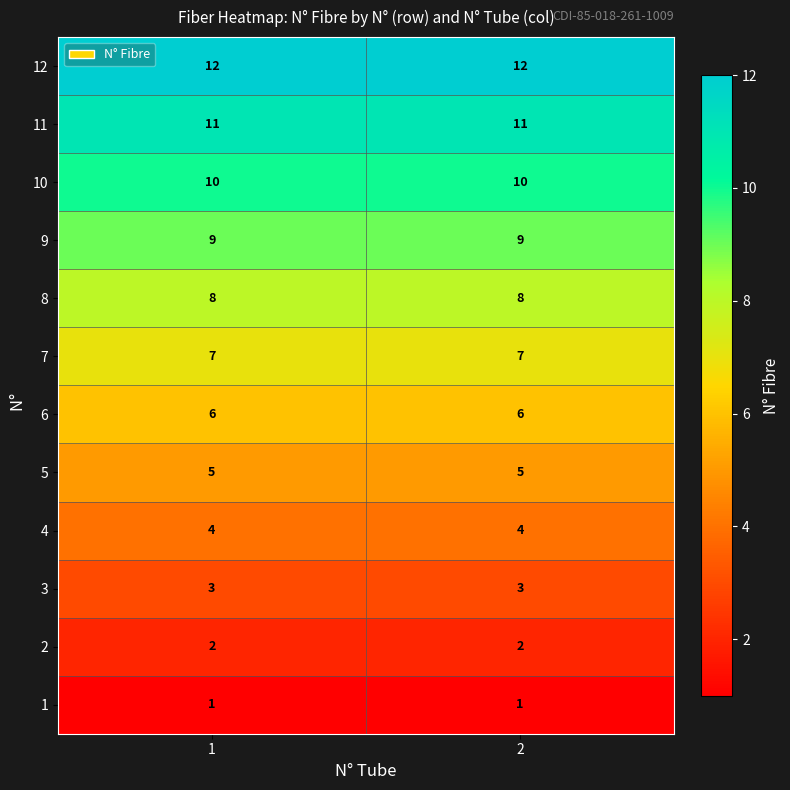

Read the 7 value at 2.

7